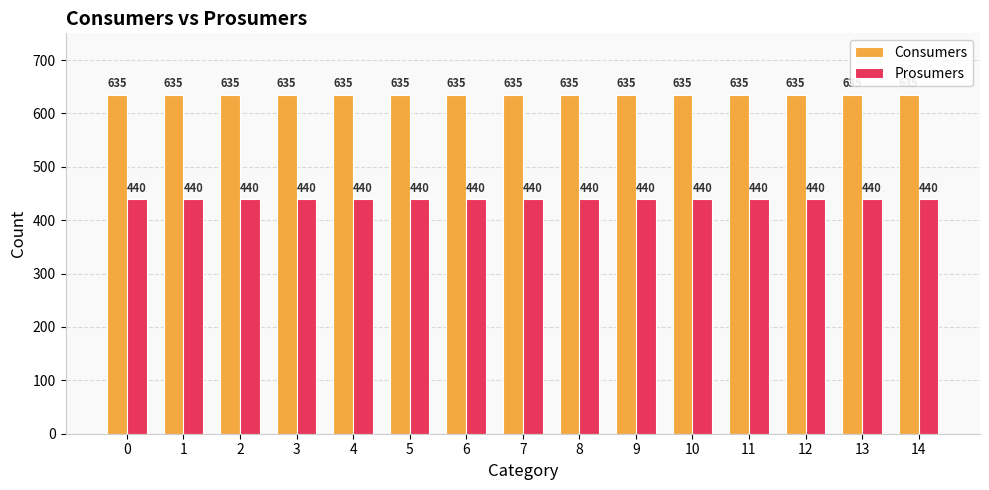

What is the spread (max minus min) of values at 0?

195